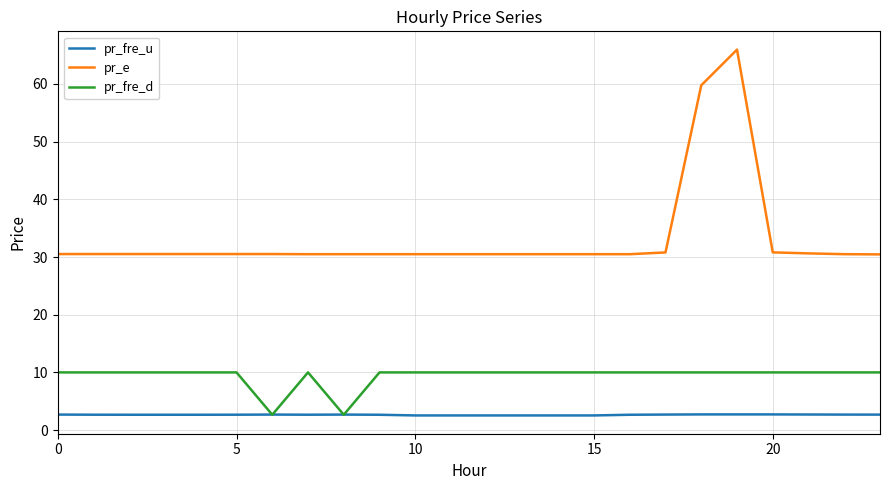

Which series has the widest spread of values?

pr_e